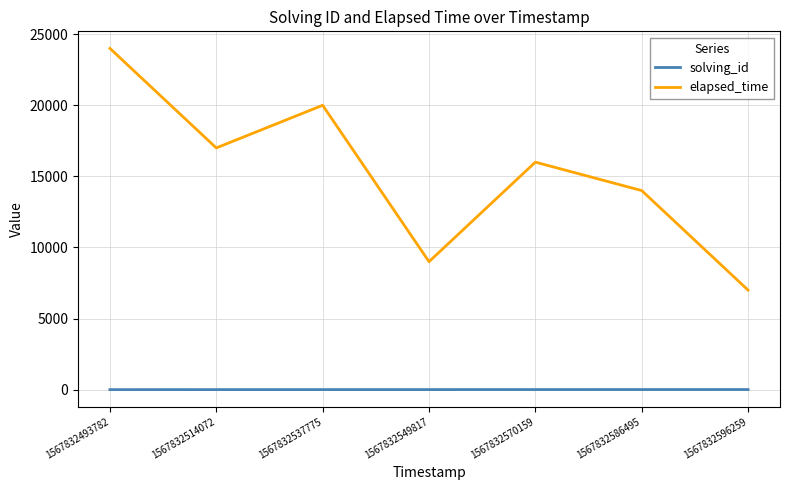

Rank the series at 1567832570159 from highest to lowest value.

elapsed_time, solving_id